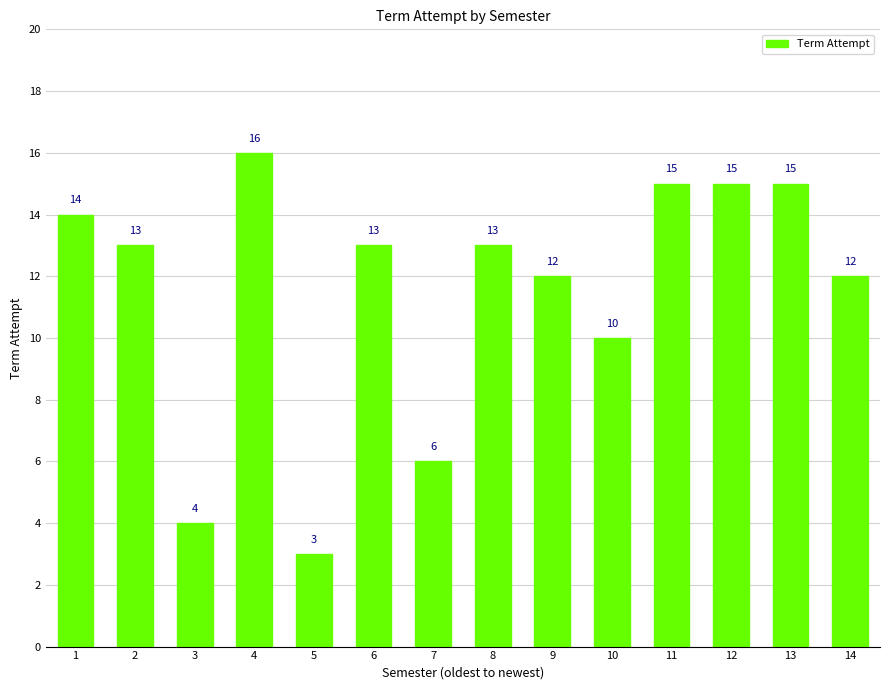

How many distinct data groups are displayed?

1